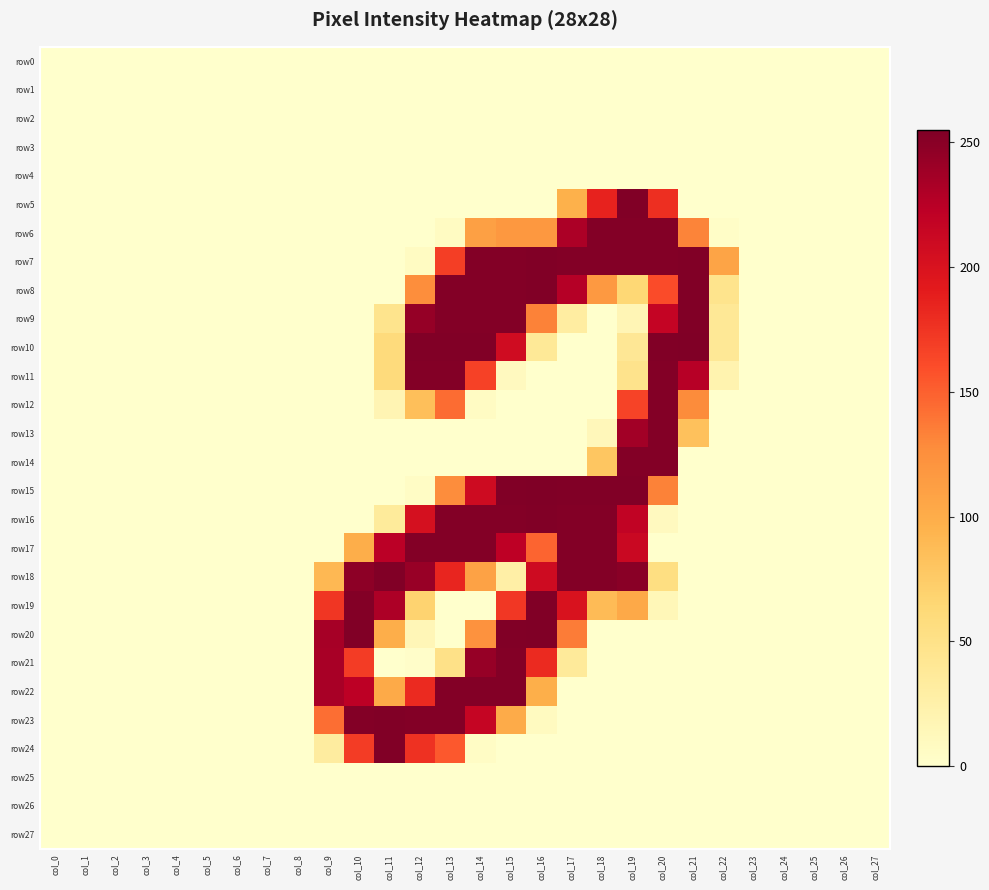

Which has a higher value, col_12 or col_15?

col_12